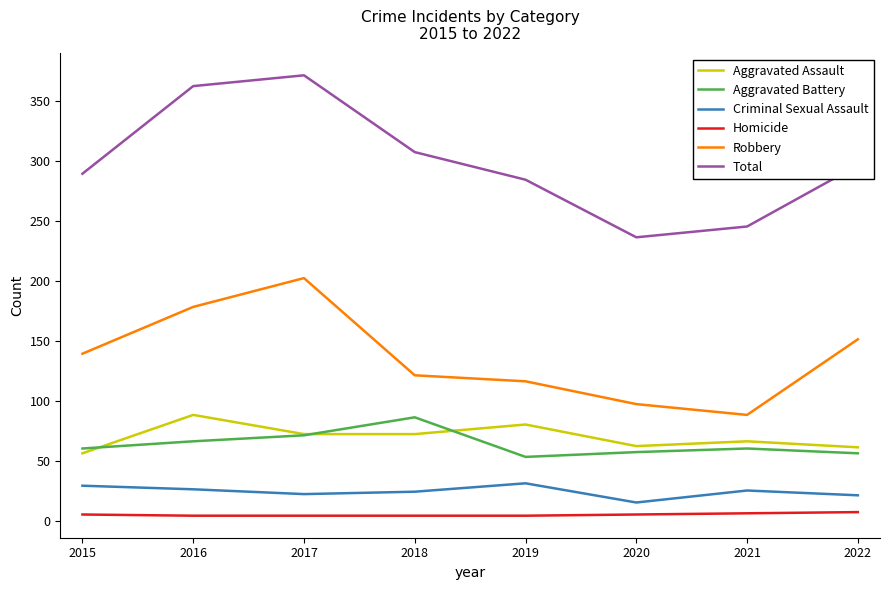

In Total, how many points are higher than both neighbors (excluding endpoints)?

1